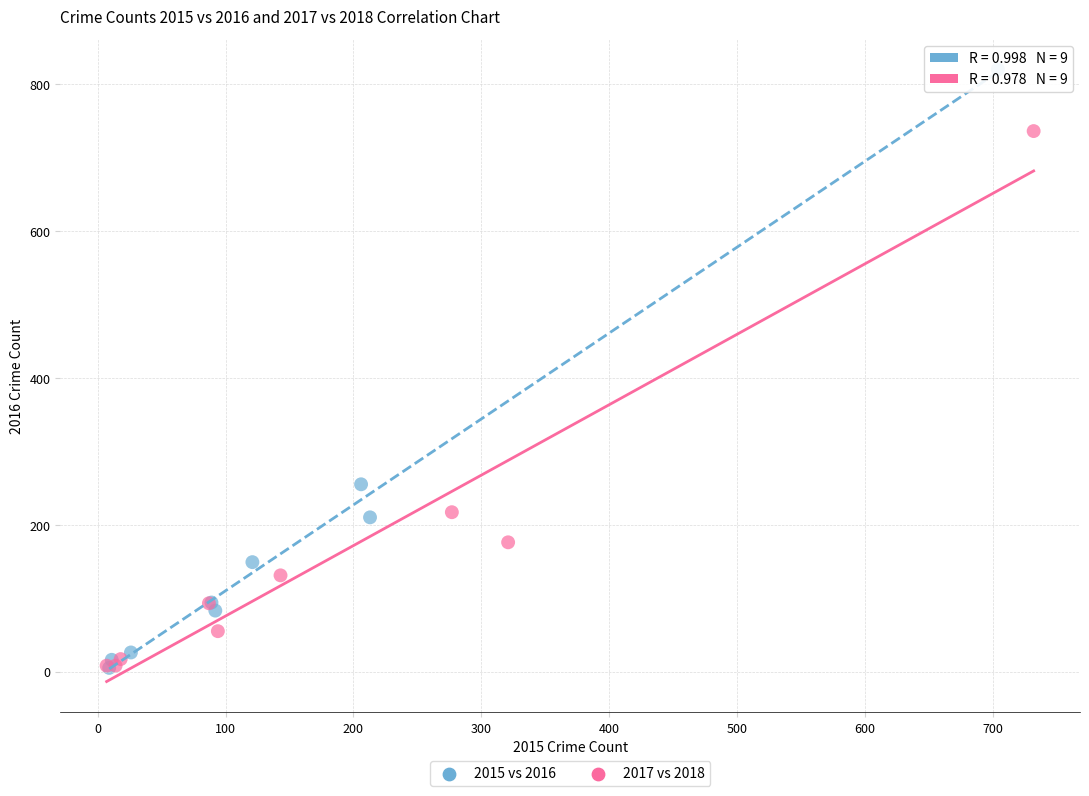

Which series has the largest Y range (max minus min)?

2015 vs 2016